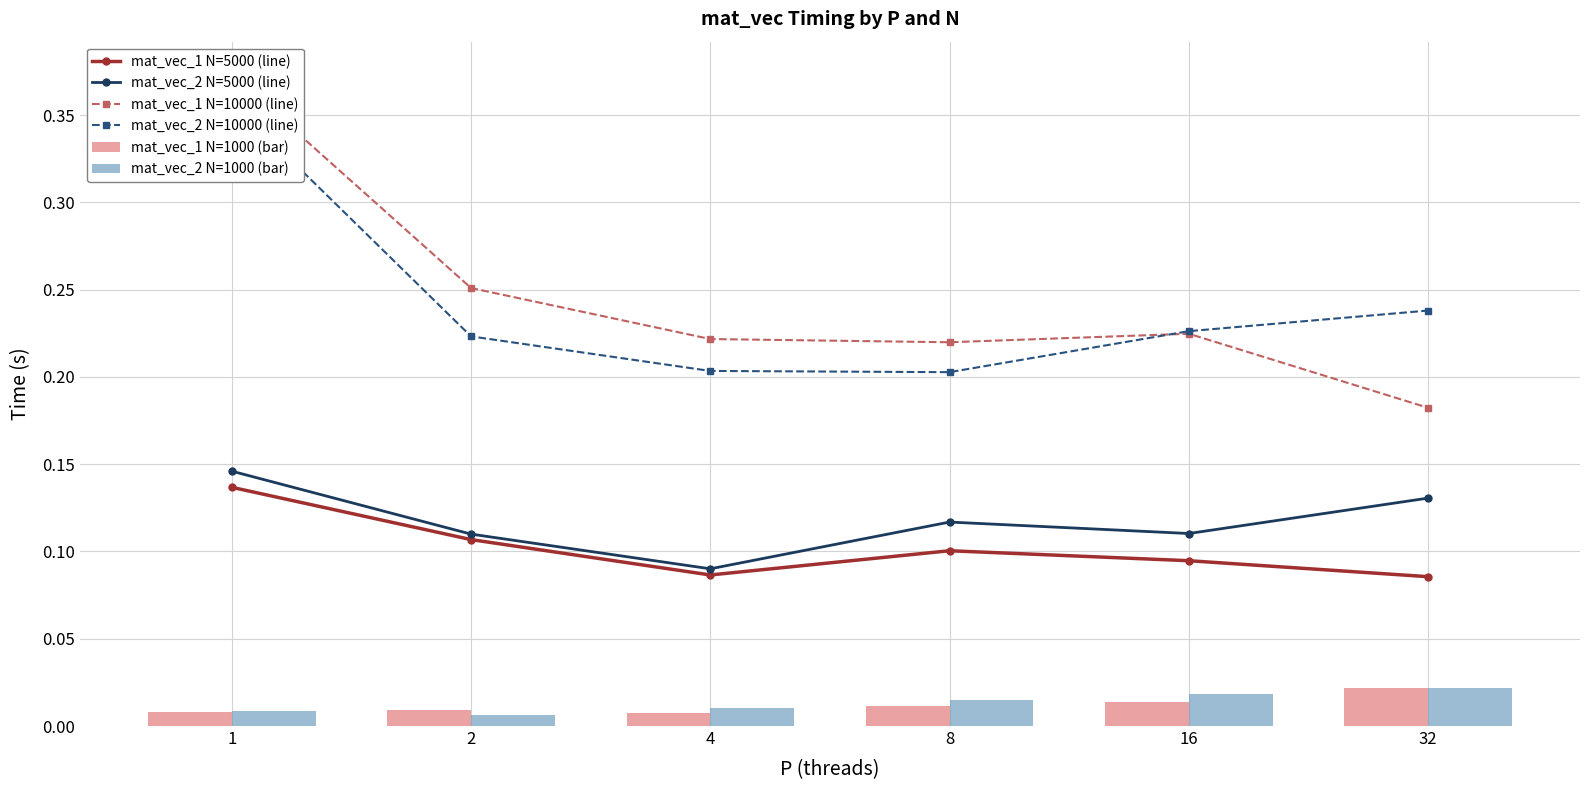

Is the value of mat_vec_1 N=5000 (line) at 8 greater than the value of mat_vec_2 N=5000 (line) at 8?

No